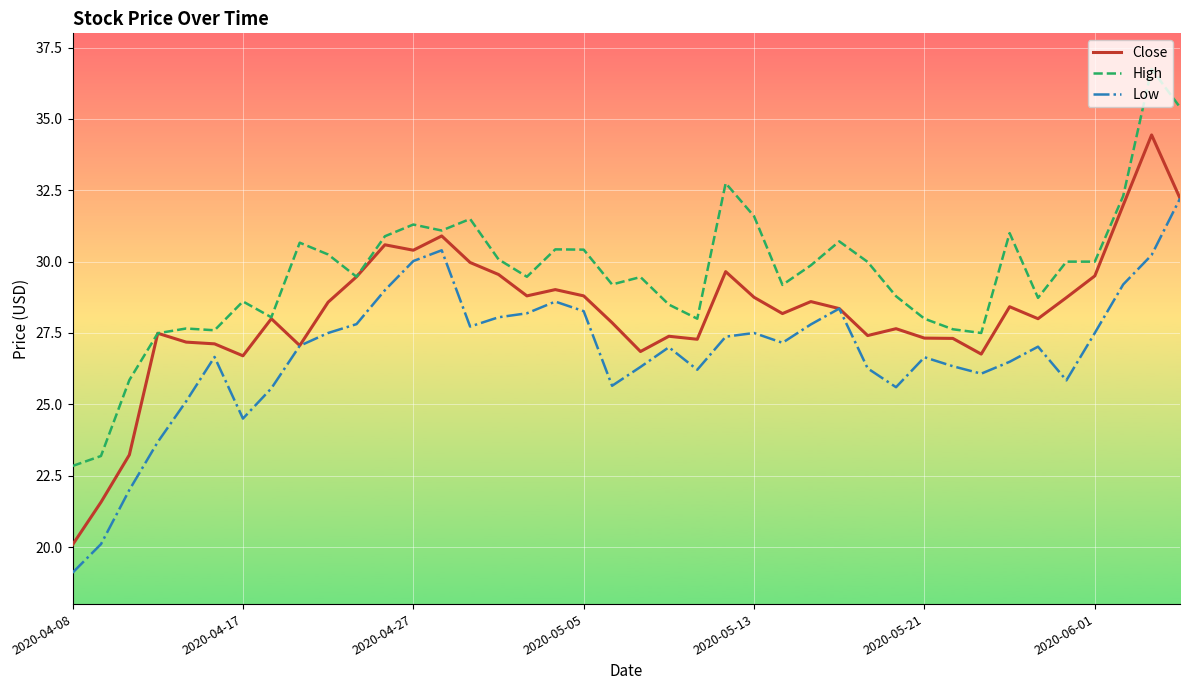

How many distinct data groups are displayed?

3